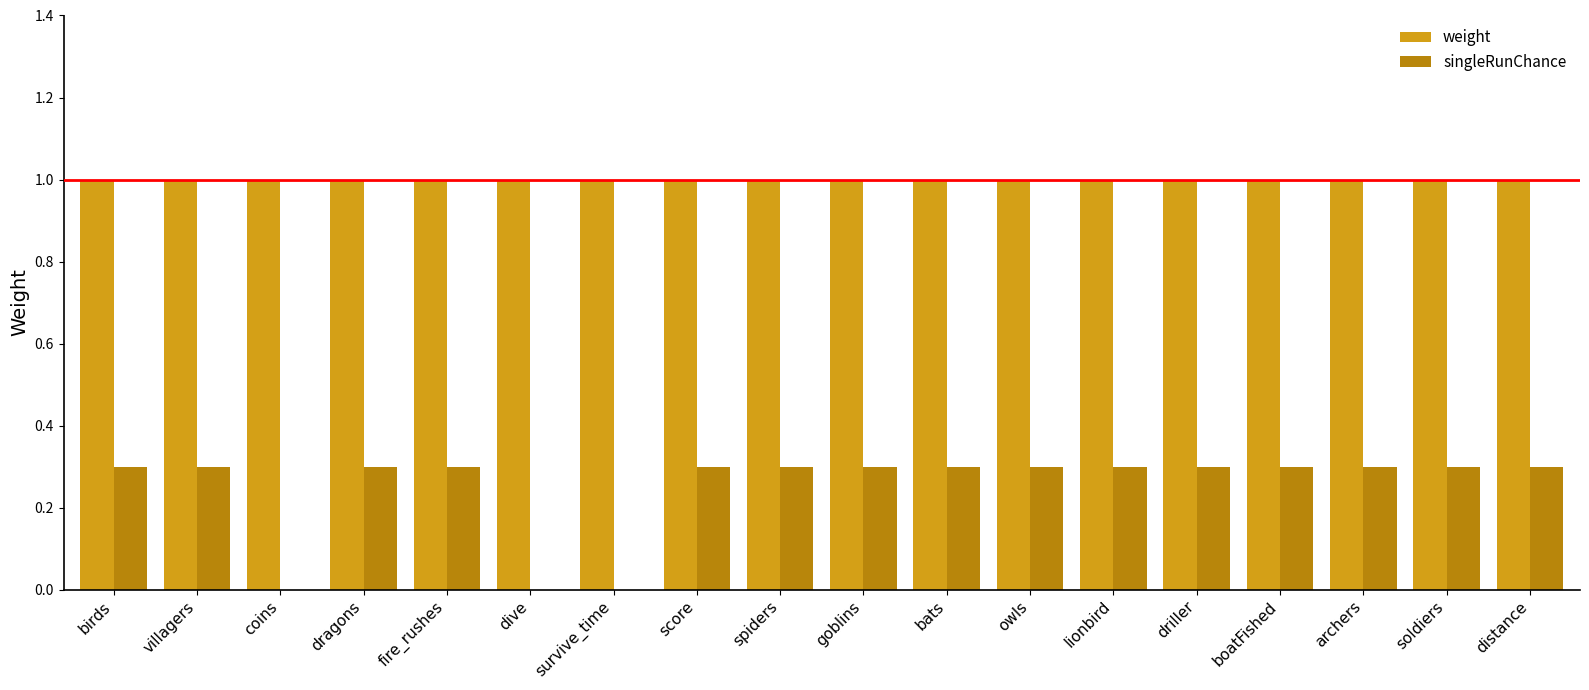

True or false: singleRunChance has a value of 0.3 at soldiers.

True